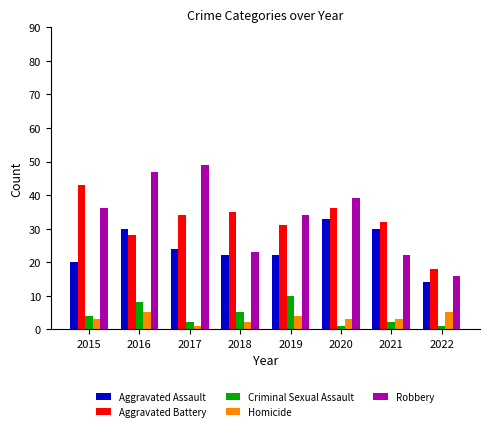

What is the greatest value displayed?

49